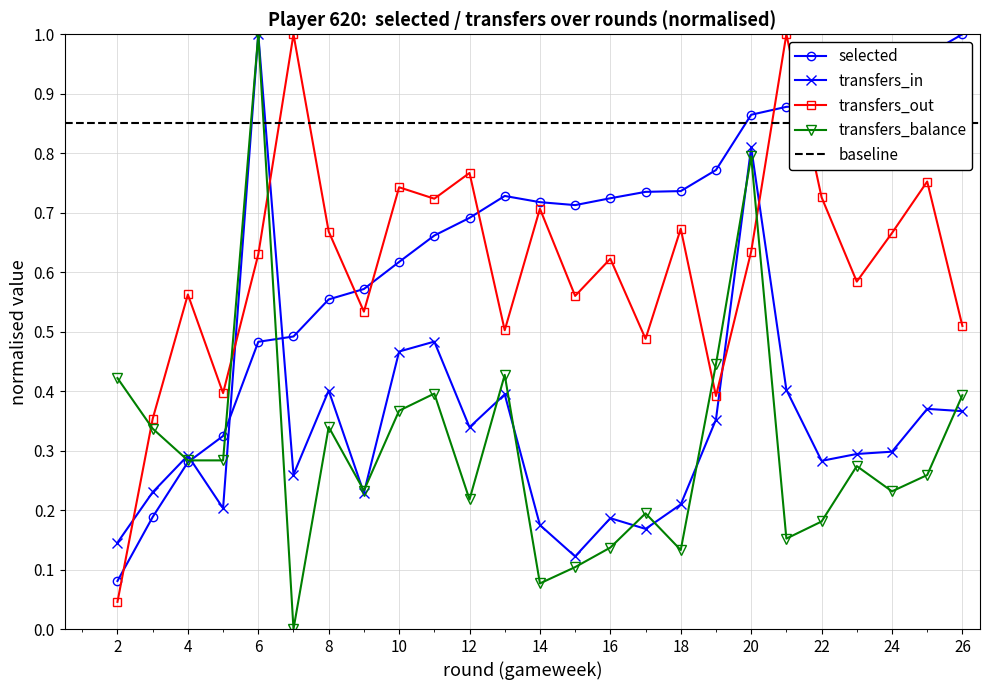

What is the total value across all series at 13?

2.1